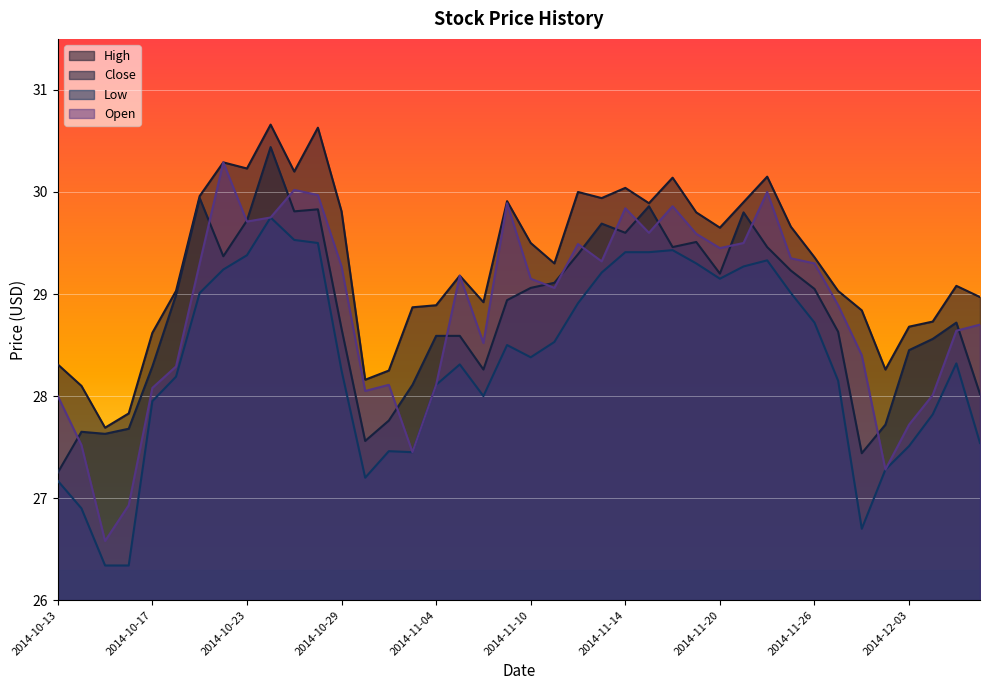

At which label does Open reach its peak?

2014-10-22